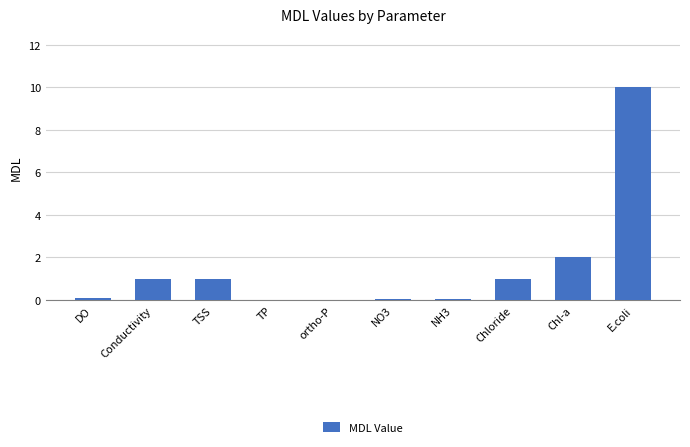

At which label is the value closest to 5?

Chl-a